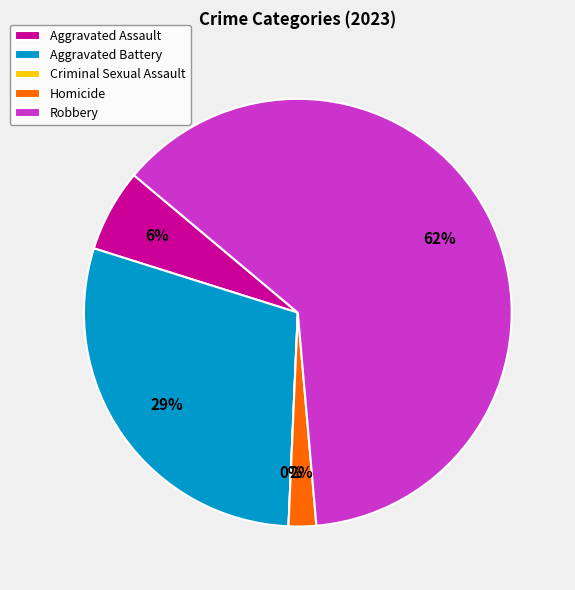

To the nearest percent, what portion does Aggravated Battery represent?

29%